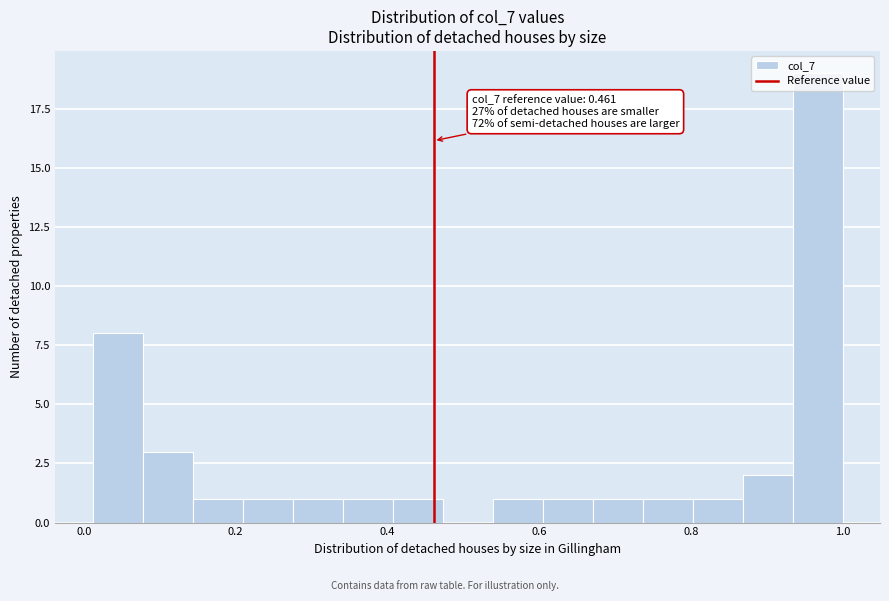

Read against the x-axis, roughly where is the centre of the tallest bar?

0.96